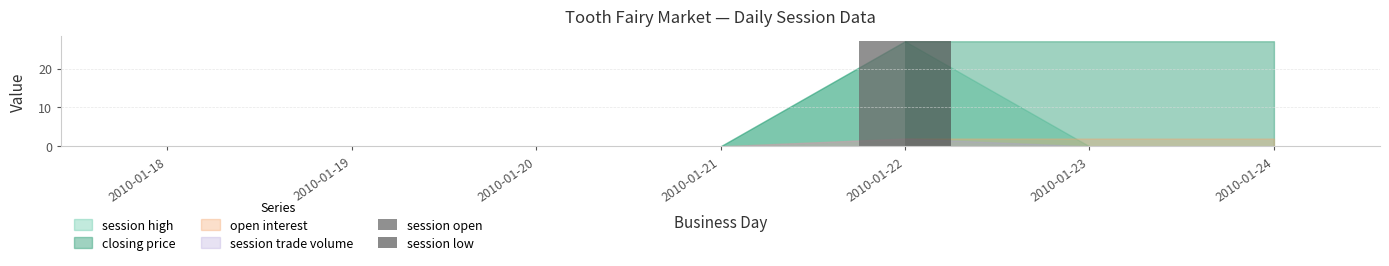

Which label corresponds to the largest value in the chart?

2010-01-22